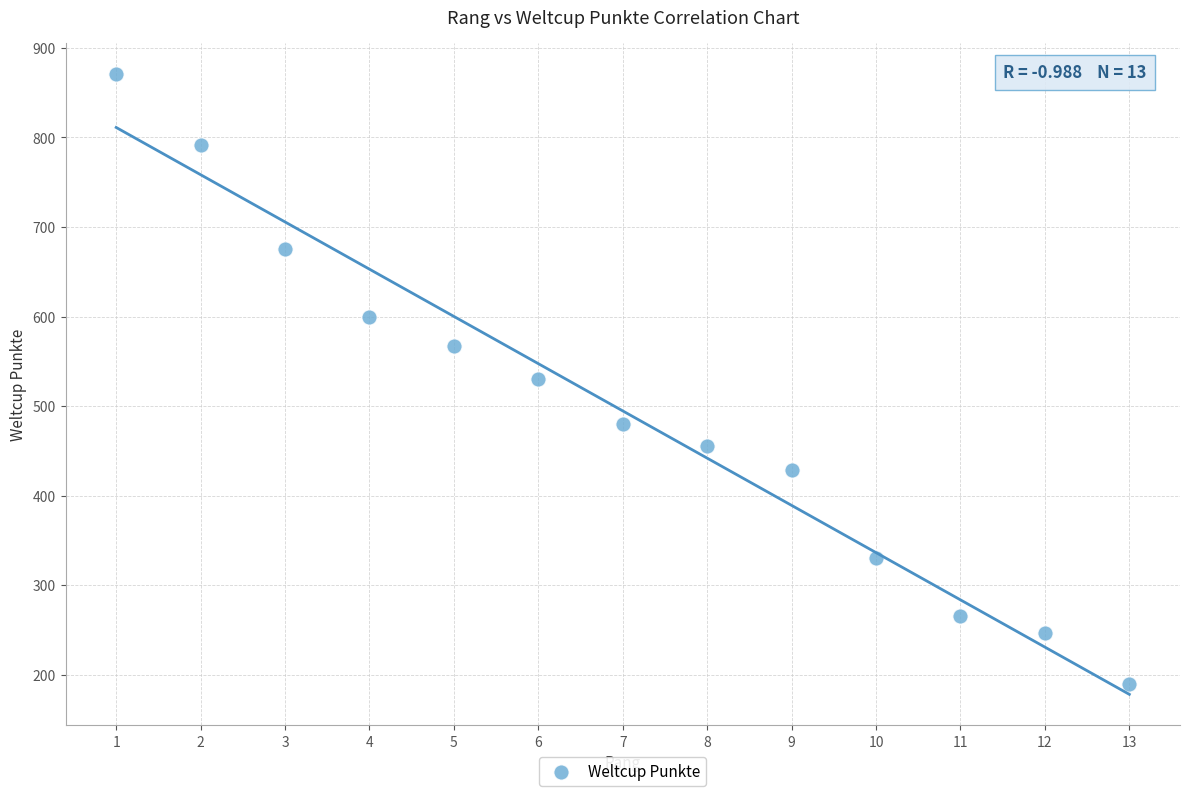

What is the range of X values (max minus min)?

12